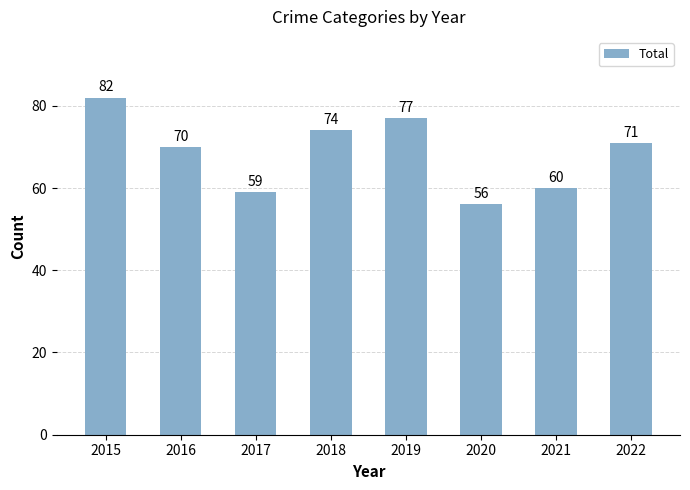

Reading right to left, what are all the values shown in this chart?

2022=71	2021=60	2020=56	2019=77	2018=74	2017=59	2016=70	2015=82